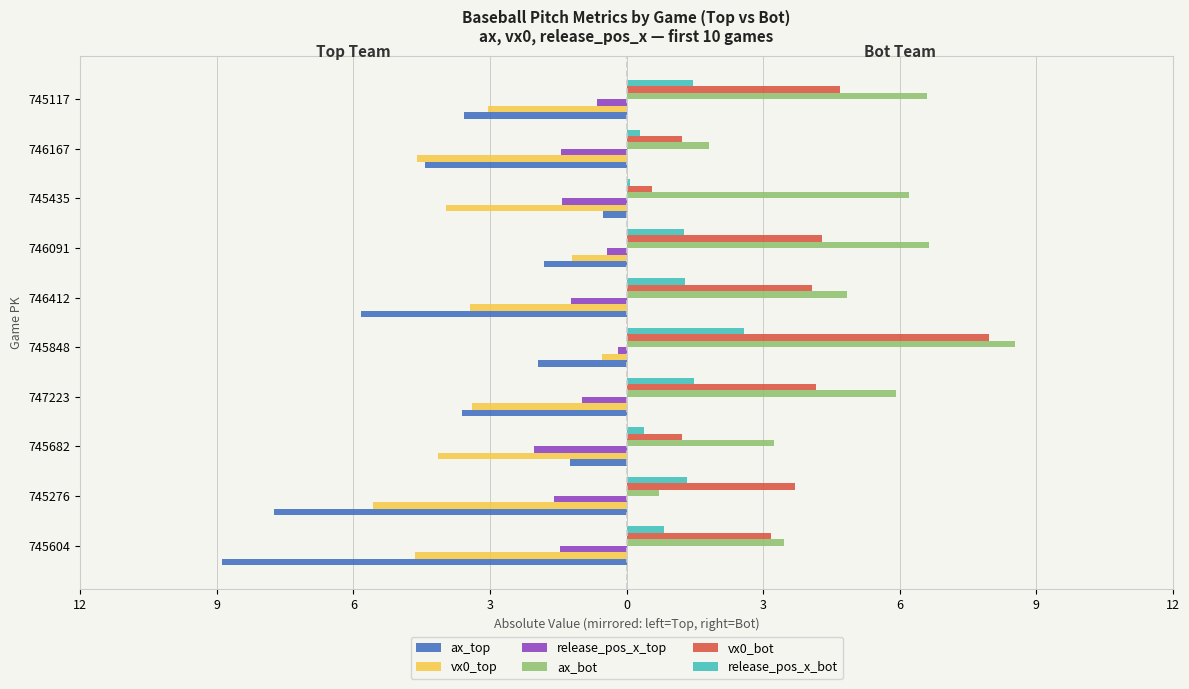

Rank the series by their maximum value, from lowest to highest.

vx0_top, ax_top, release_pos_x_top, release_pos_x_bot, vx0_bot, ax_bot